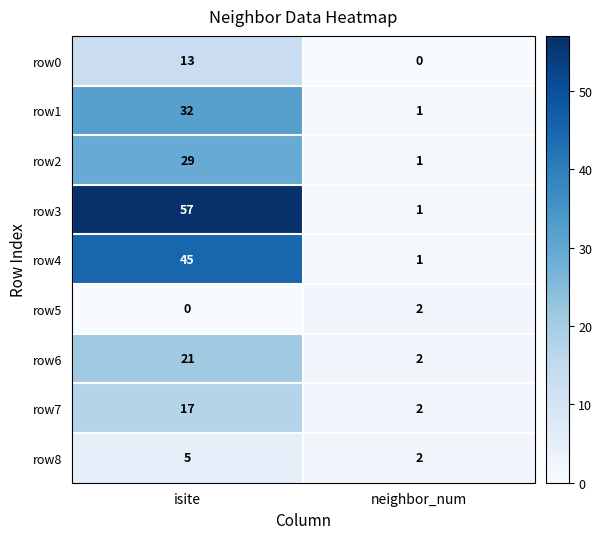

Where is row6 nearest to the value 11?

neighbor_num